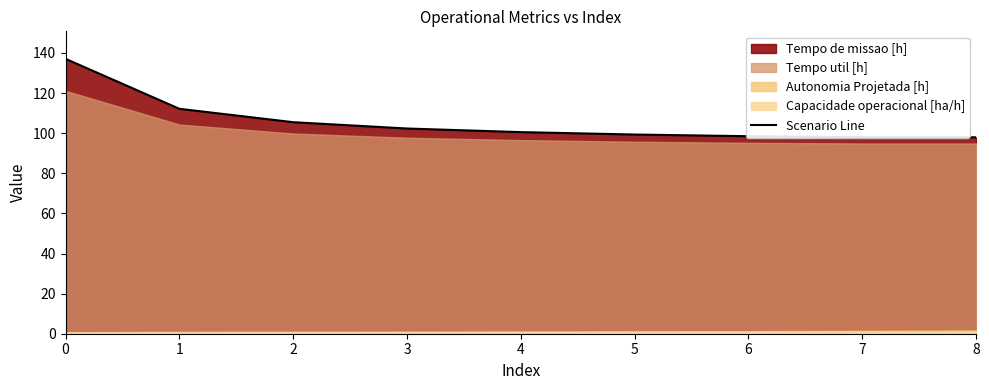

Reading left to right, list all the values displayed in this chart.

0=137.1	1=112.2	2=105.5	3=102.3	4=100.5	5=99.3	6=98.5	7=98.0	8=97.9